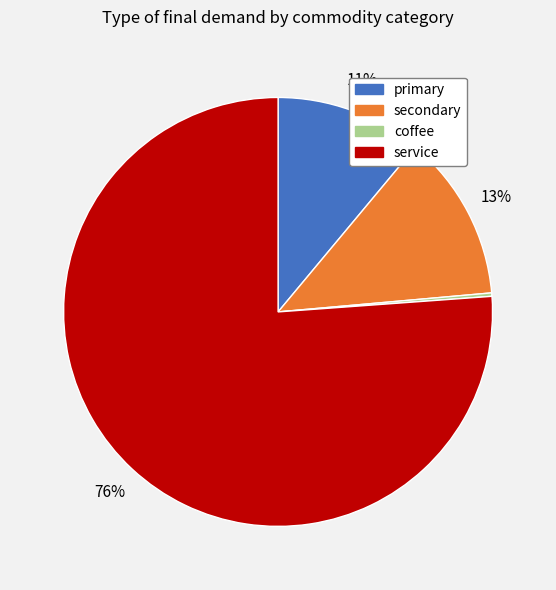

To the nearest percent, what percentage of the pie is primary?

11%